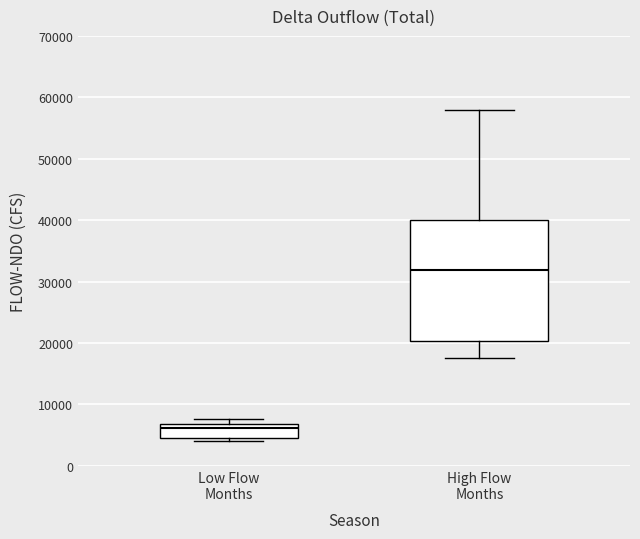

Reading left to right, read every box against the y-axis: the position of its median line, the range the box covers, and the ends of its whiskers. The values are not printed on the chart, so give them approximately, as read against the axis.

Low Flow Months: median 6000, box 5000 to 7000, whiskers 4000 to 8000
High Flow Months: median 32000, box 20000 to 40000, whiskers 17000 to 58000